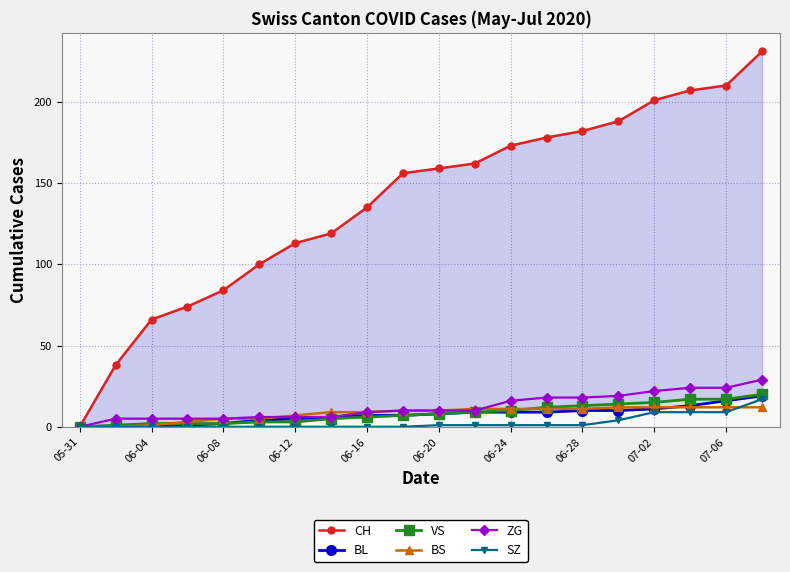

Rank the series by their maximum value, from highest to lowest.

CH, ZG, VS, BL, SZ, BS